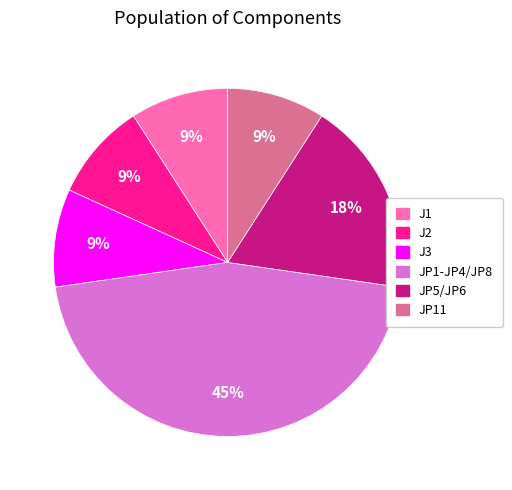

Is the sum of JP5/JP6 and JP1-JP4/JP8 greater than half?

Yes